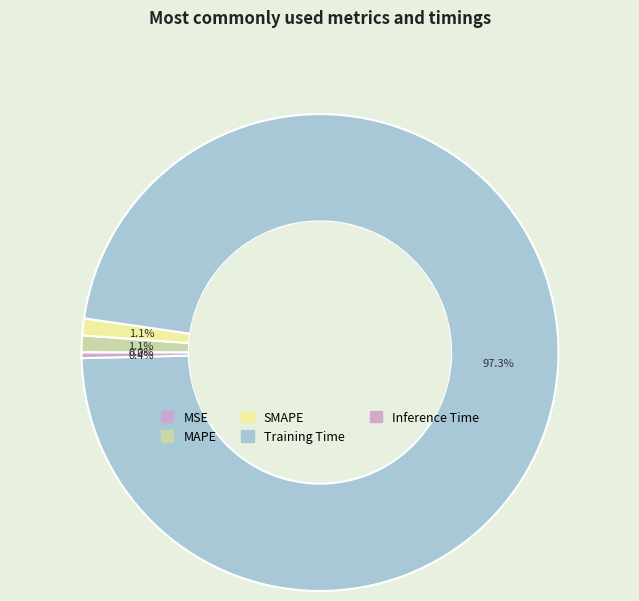

To the nearest percent, what is the difference between the Training Time and MAPE slice percentages?

96%